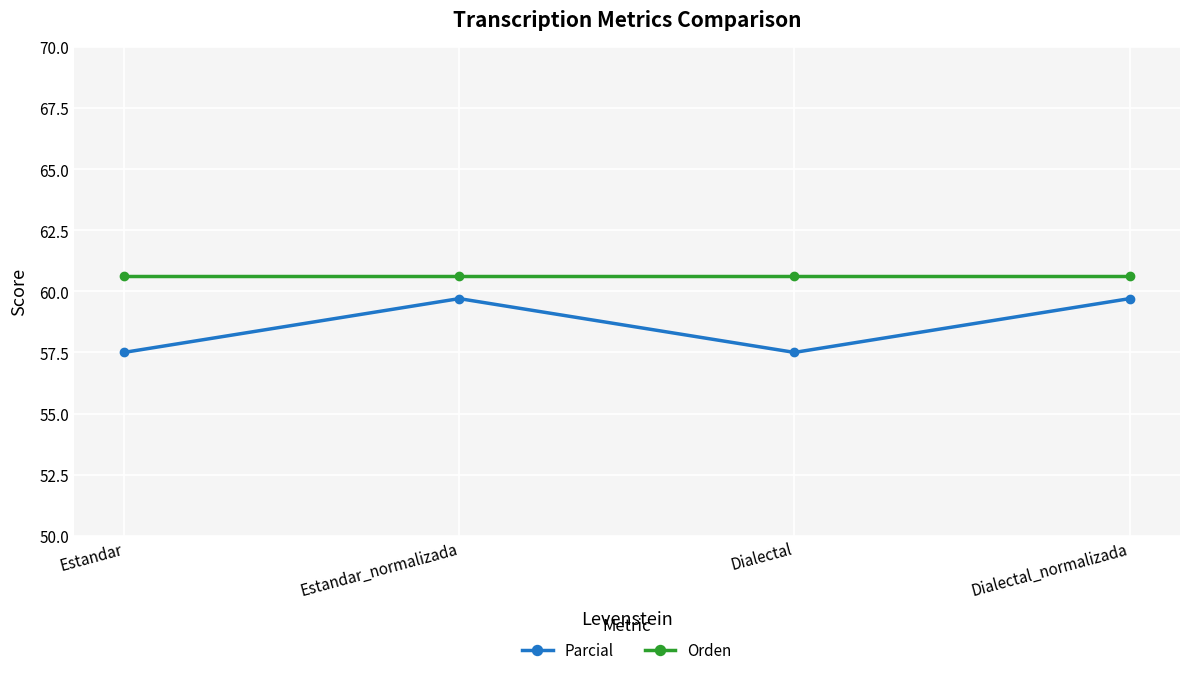

Where does the Parcial series first go above 59?

Estandar_normalizada